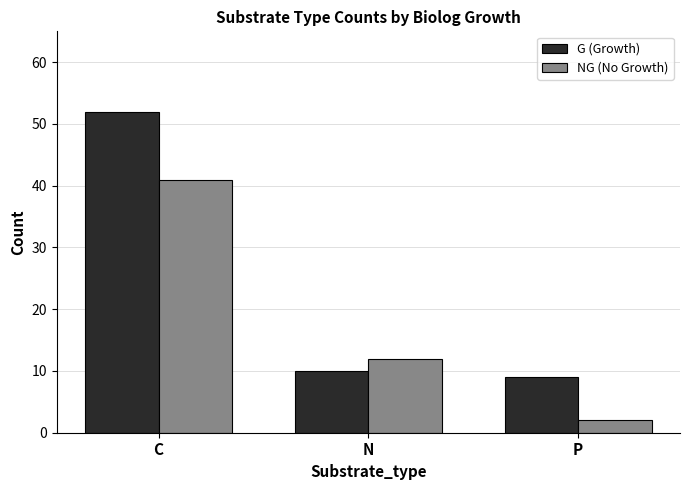

What is the highest value of the G (Growth) series?

52